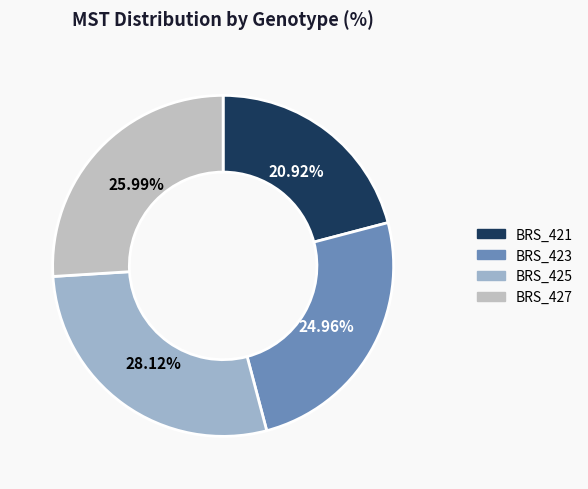

To the nearest percent, what is the difference between the largest and smallest slice percentages?

7%